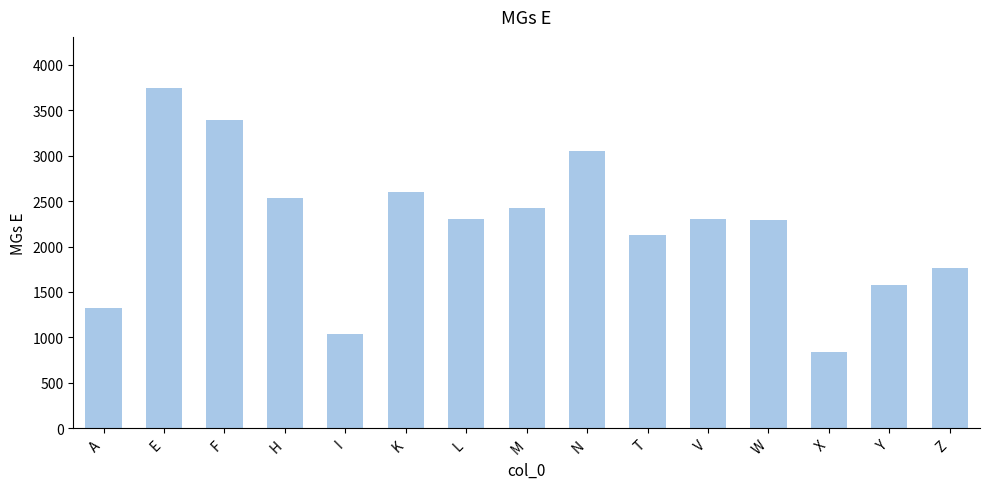

Which has a higher value, K or N?

N